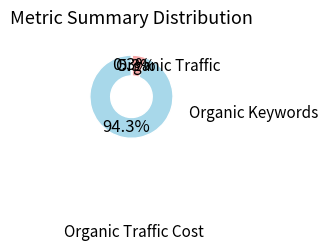

Does any single category account for the majority?

Yes